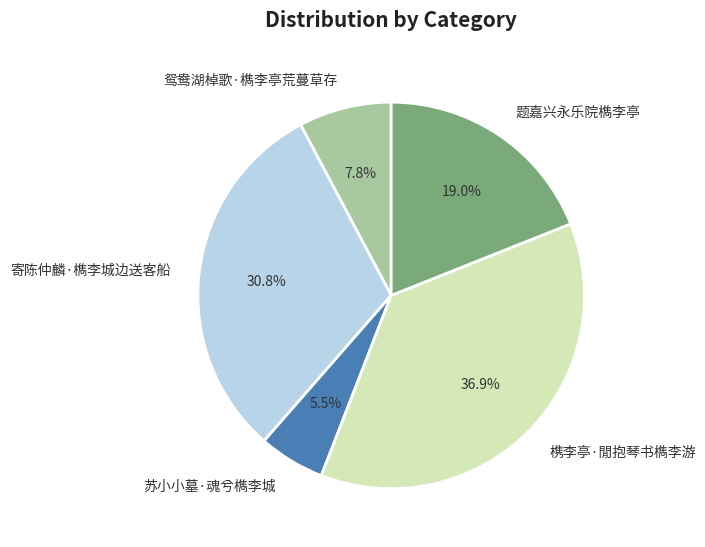

How many slices are in this pie chart?

5